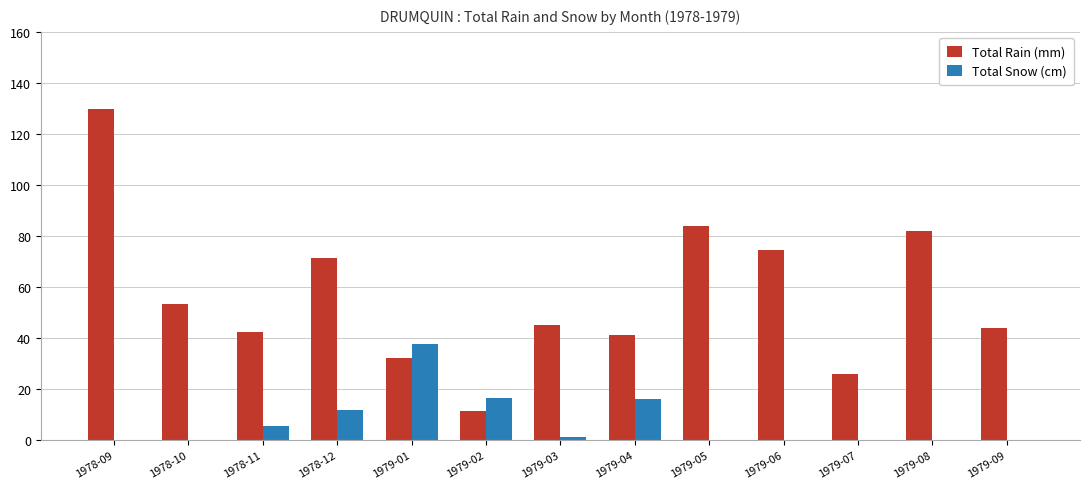

What is the sum of all Total Snow (cm) values?

89.1